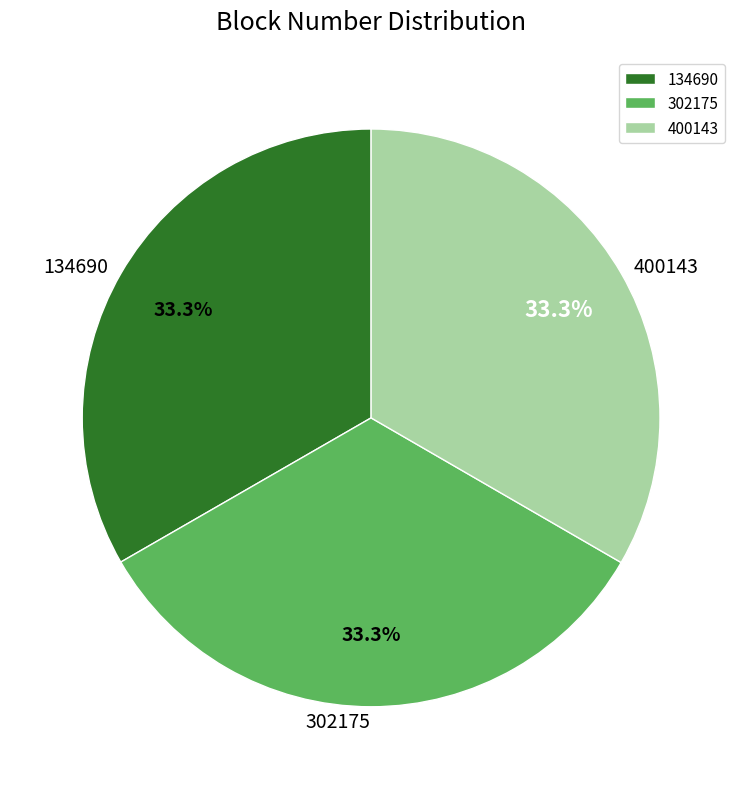

Does 134690 represent more than half of the total?

No